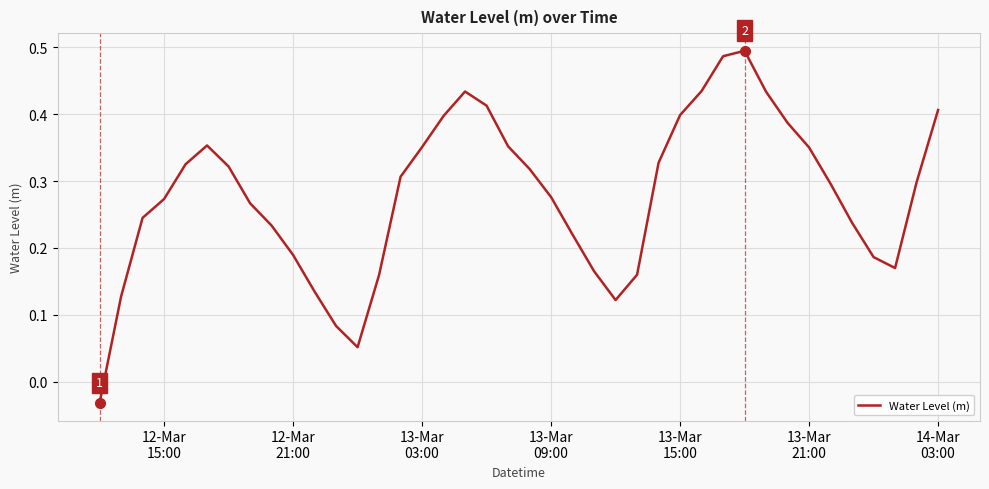

Reading left to right, what are all the values shown in this chart?

-0.0	0.1	0.2	0.3	0.3	0.4	0.3	0.3	0.2	0.2	0.1	0.1	0.1	0.2	0.3	0.4	0.4	0.4	0.4	0.4	0.3	0.3	0.2	0.2	0.1	0.2	0.3	0.4	0.4	0.5	0.5	0.4	0.4	0.4	0.3	0.2	0.2	0.2	0.3	0.4